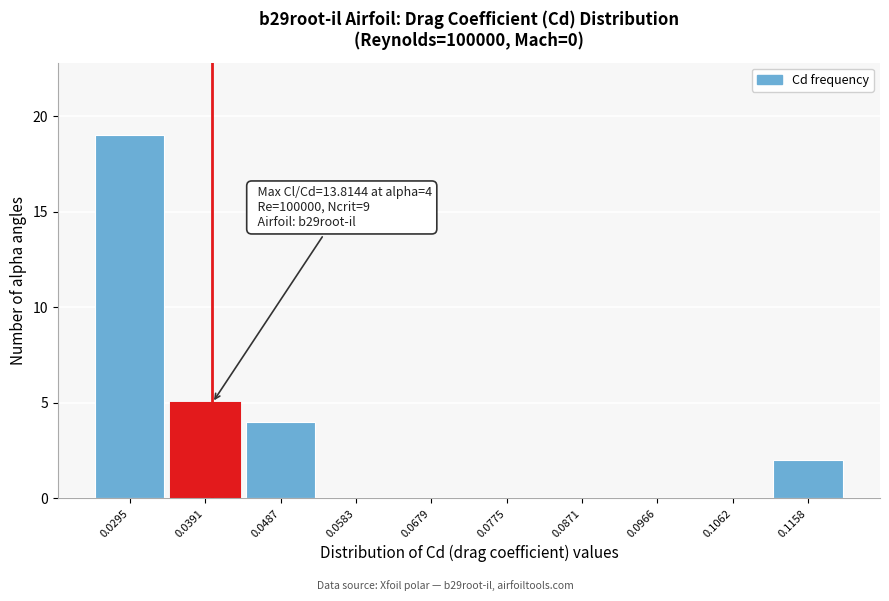

Over which range of the x-axis is the bar tallest?

0.025 to 0.034